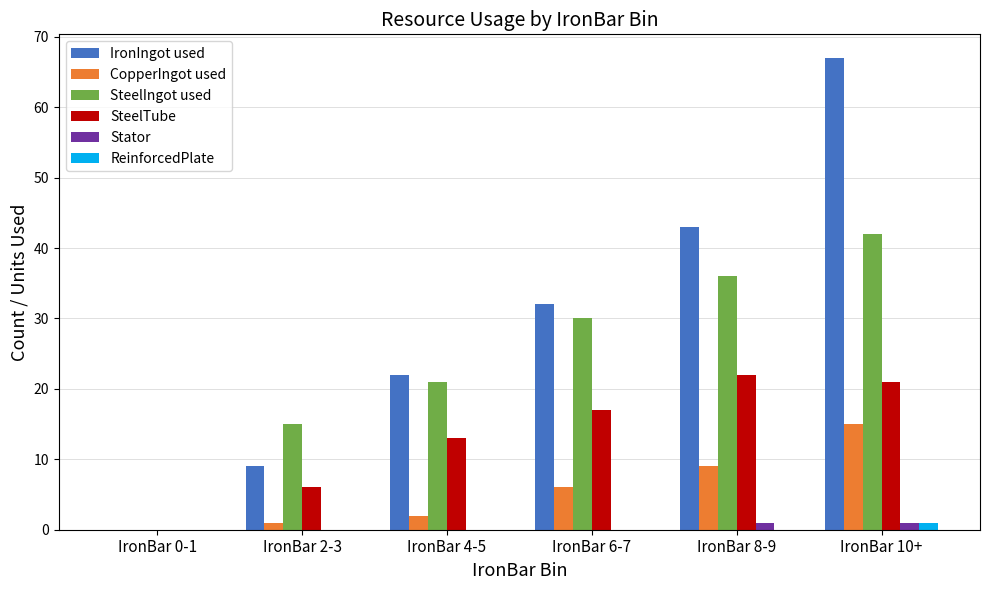

What are all the series names shown in the legend?

IronIngot used, CopperIngot used, SteelIngot used, SteelTube, Stator, ReinforcedPlate